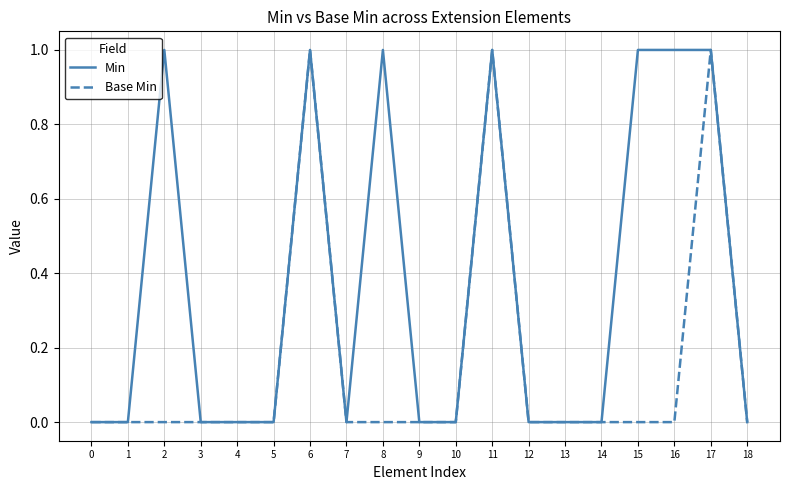

Between 2 and 6, which series saw the biggest shift?

Base Min